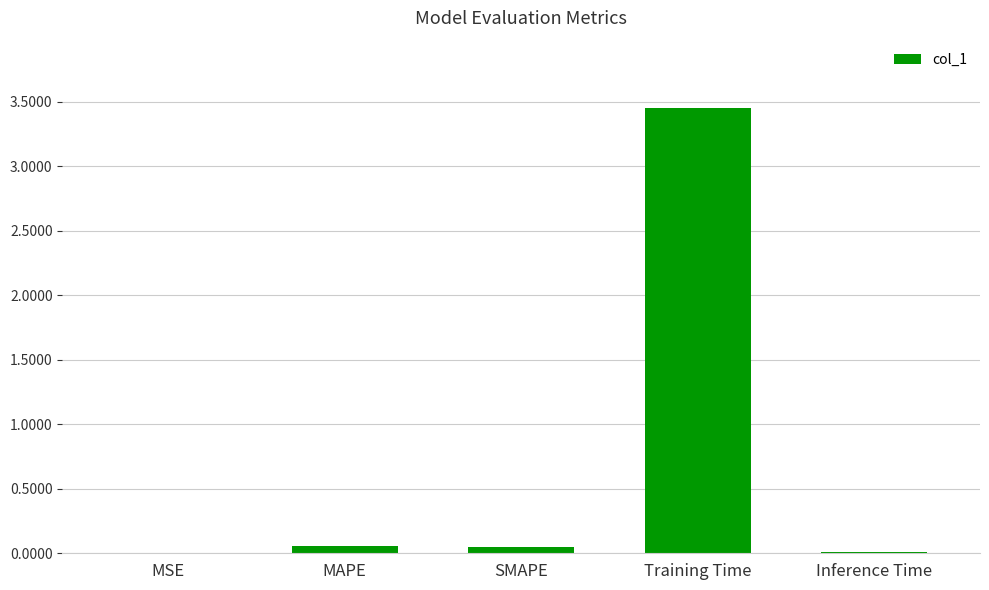

Which has a higher value, SMAPE or Training Time?

Training Time